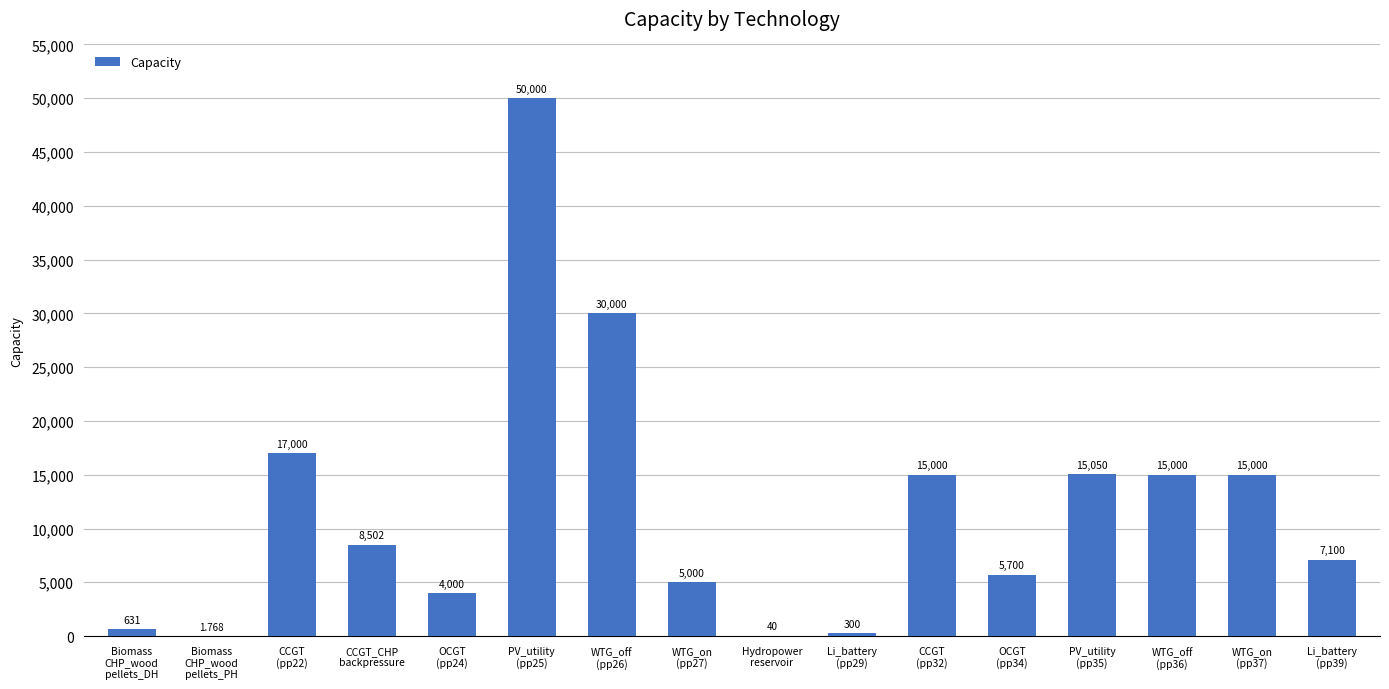

Rank the categories by value from lowest to highest.

Biomass
CHP_wood
pellets_PH, Hydropower
reservoir, Li_battery
(pp29), Biomass
CHP_wood
pellets_DH, OCGT
(pp24), WTG_on
(pp27), OCGT
(pp34), Li_battery
(pp39), CCGT_CHP
backpressure, CCGT
(pp32), WTG_off
(pp36), WTG_on
(pp37), PV_utility
(pp35), CCGT
(pp22), WTG_off
(pp26), PV_utility
(pp25)